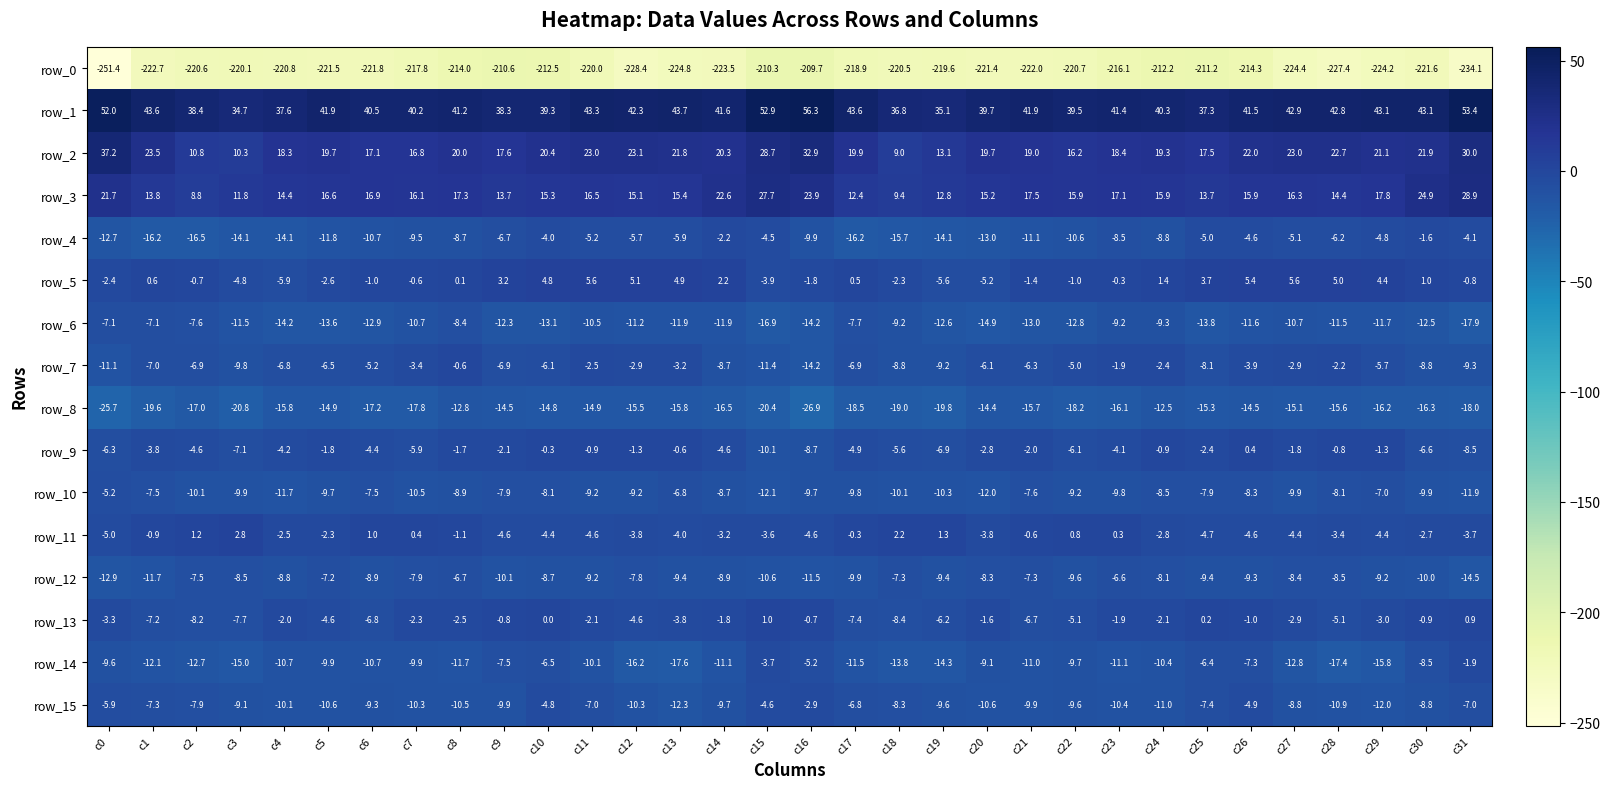

How many data points in row_15 are less than -9?

18